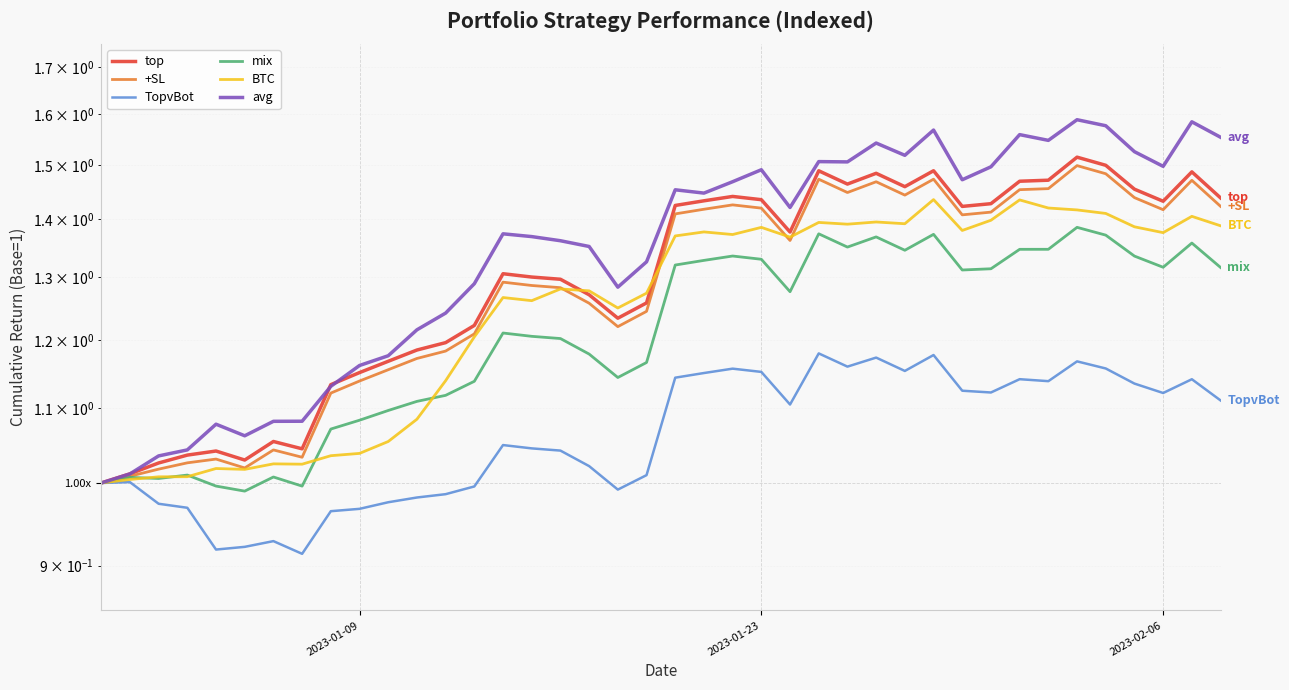

Is the value of BTC at 31 greater than the value of TopvBot at 16?

Yes